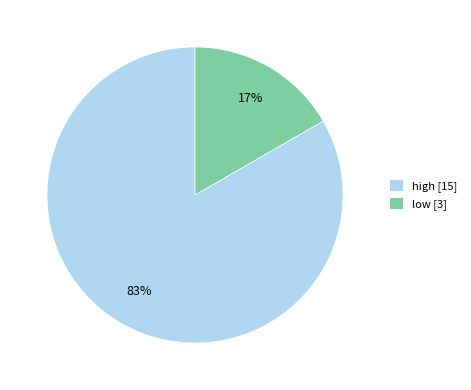

Does any single category account for the majority?

Yes